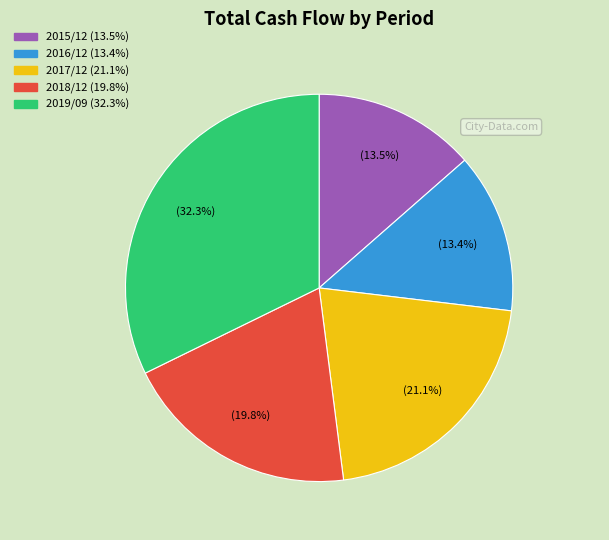

What percentage is the 2016/12 slice, to the nearest percent?

13%